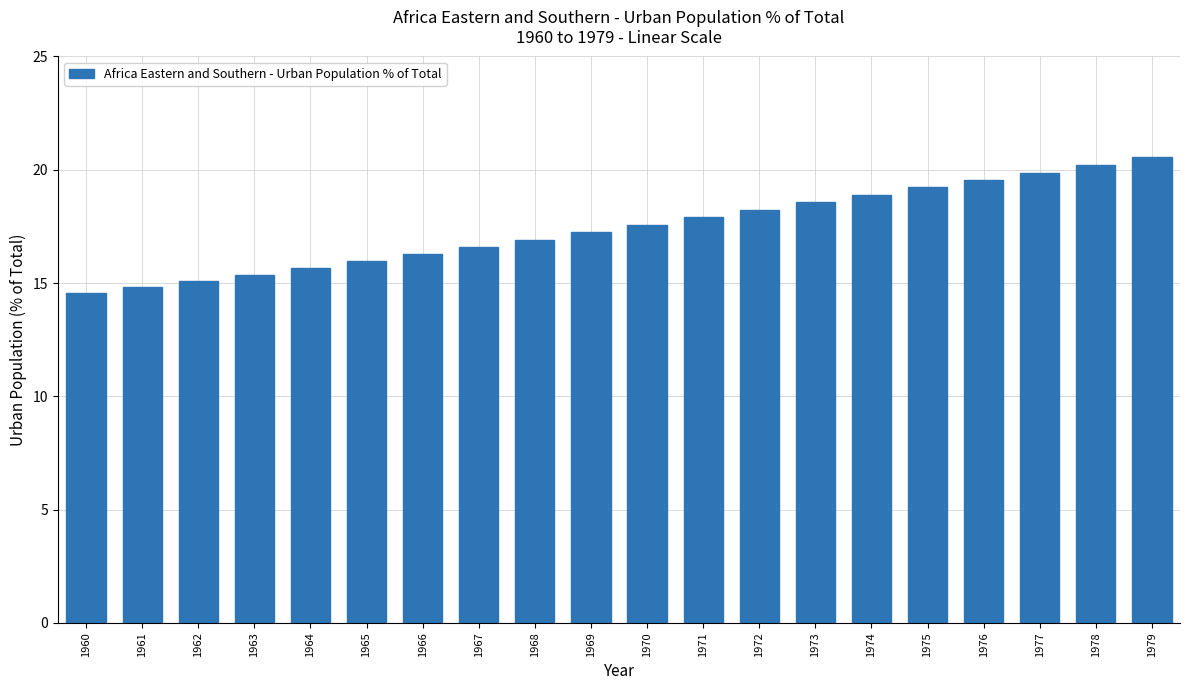

The chart shows a value of 10.2 at 1978. True or false?

False